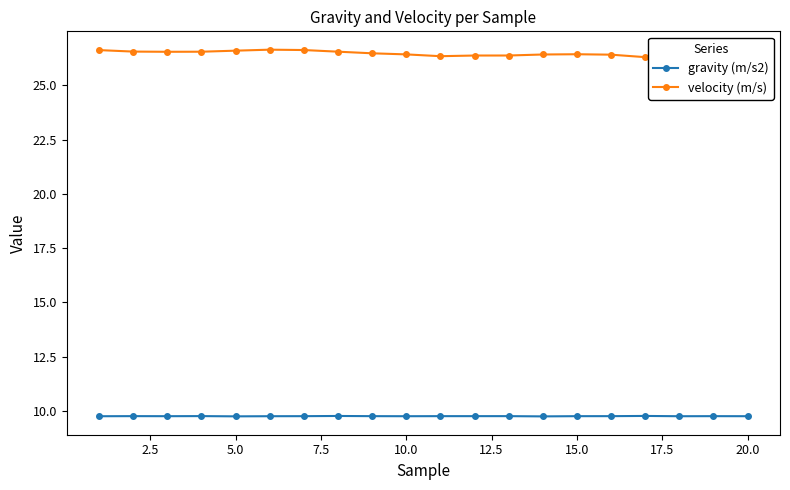

True or false: velocity (m/s) has more than 0 points higher than both neighbors.

True